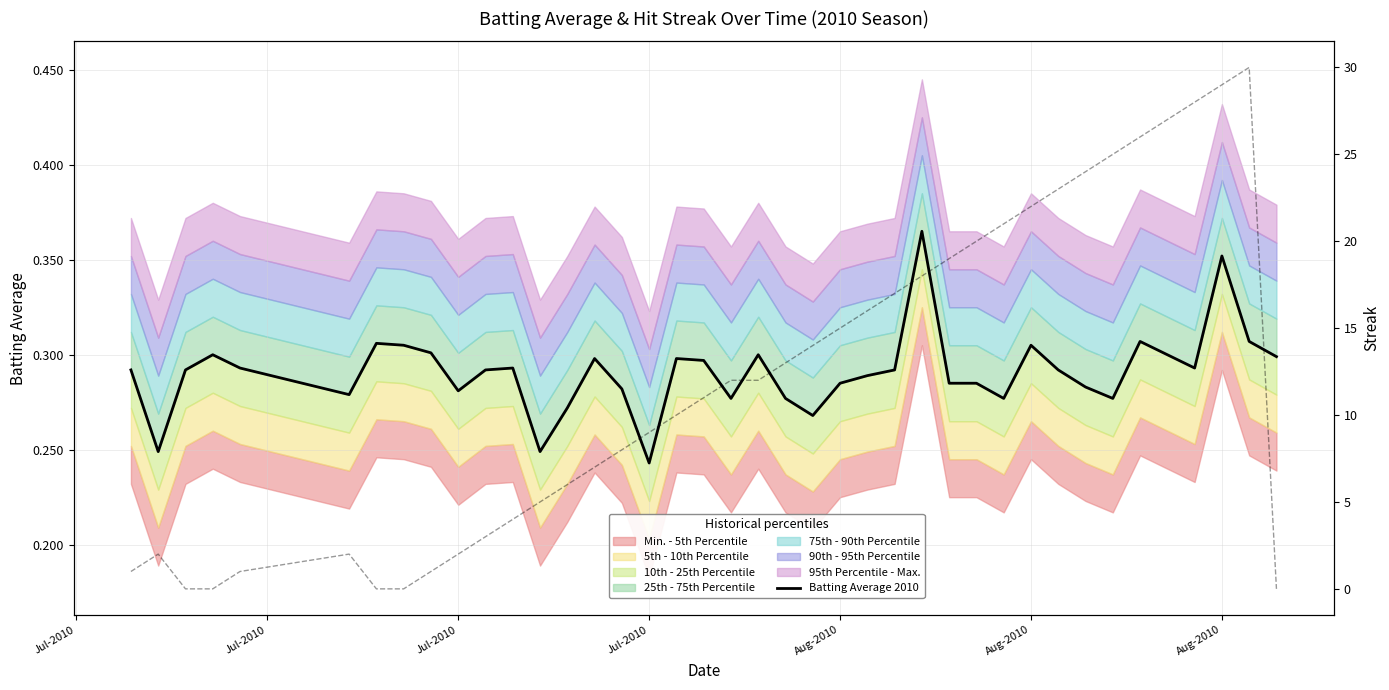

Reading left to right, extract all data points from this chart.

Batting Average 2010: 0.3	0.2	0.3	0.3	0.3	0.3	0.3	0.3	0.3	0.3	0.3	0.3	0.2	0.3	0.3	0.3	0.2	0.3	0.3	0.3	0.3	0.3	0.3	0.3	0.3	0.3	0.4	0.3	0.3	0.3	0.3	0.3	0.3	0.3	0.3	0.3	0.3	0.4	0.3	0.3
Streak: 1.0	2.0	0.0	0.0	1.0	2.0	0.0	0.0	1.0	2.0	3.0	4.0	5.0	6.0	7.0	8.0	9.0	10.0	11.0	12.0	12.0	13.0	14.0	15.0	16.0	17.0	18.0	19.0	20.0	21.0	22.0	23.0	24.0	25.0	26.0	27.0	28.0	29.0	30.0	0.0